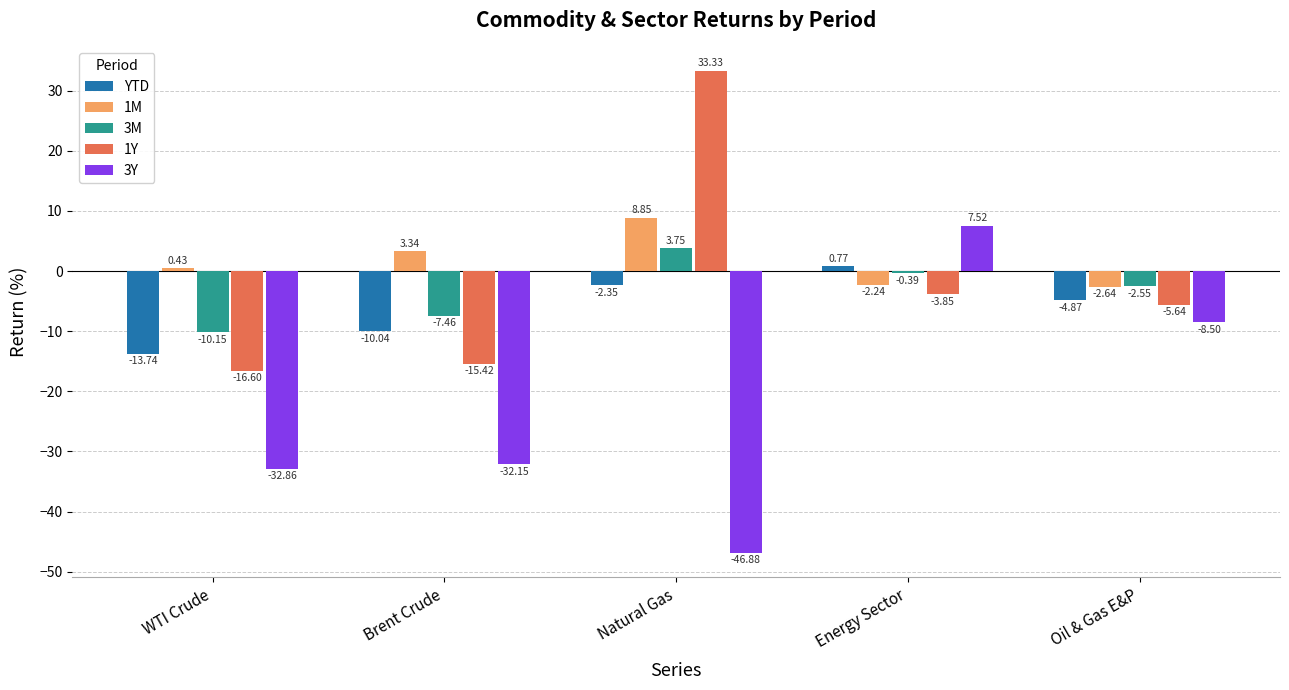

At Energy Sector, list the series in order from smallest to largest.

1Y, 1M, 3M, YTD, 3Y